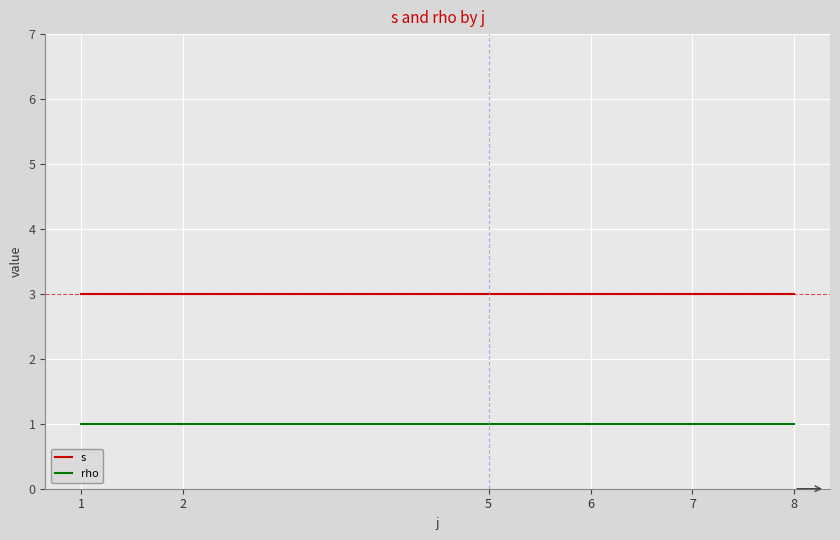

True or false: rho and s intersect in this chart.

False